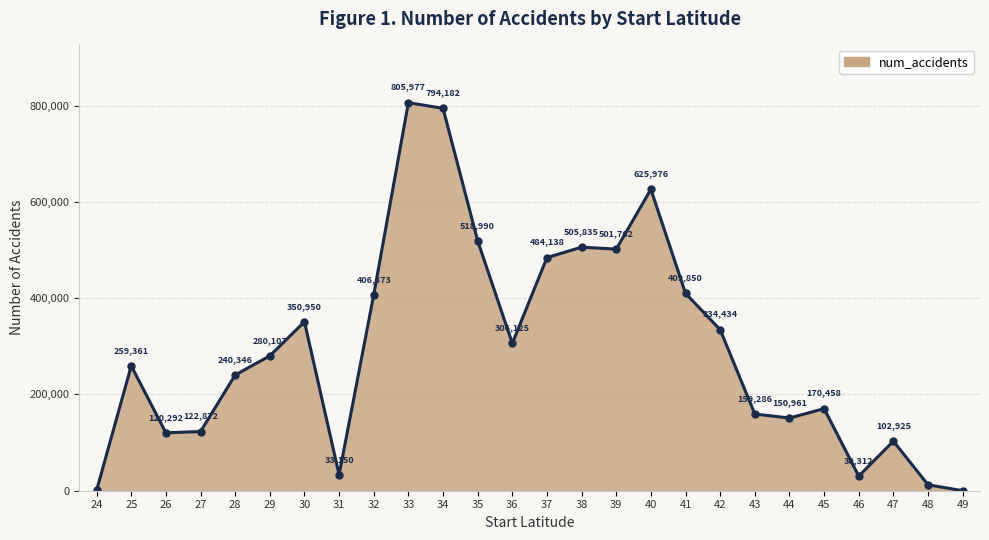

List the labels in order of value, smallest first.

49, 24, 48, 46, 31, 47, 26, 27, 44, 43, 45, 28, 25, 29, 36, 42, 30, 32, 41, 37, 39, 38, 35, 40, 34, 33